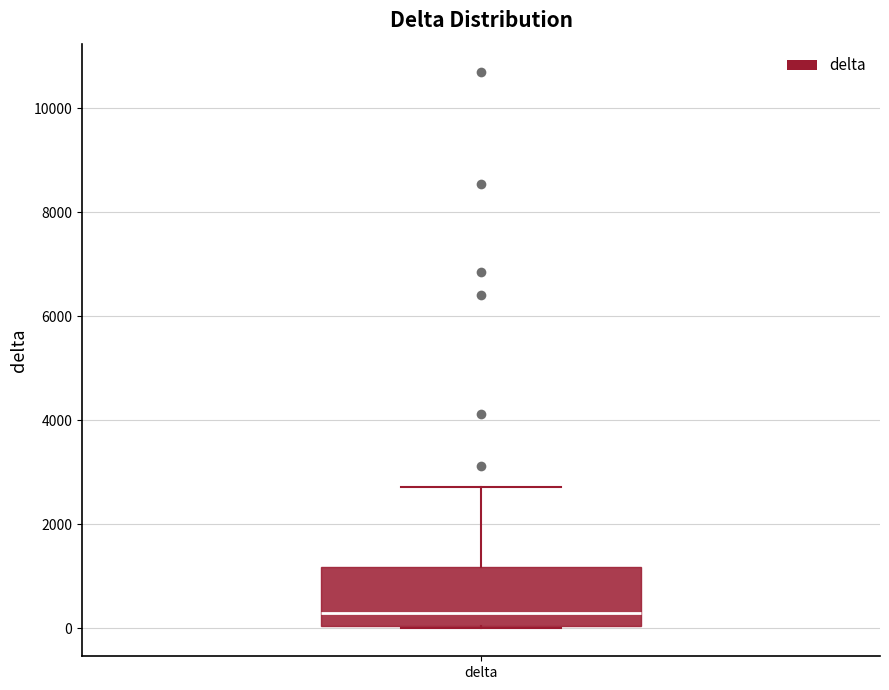

Read this box plot against the y-axis: the position of the median line, the range covered by the box, and the ends of both whiskers. The values are not printed on the chart, so give them approximately, as read against the axis.

median 200, box 0 to 1200, whiskers 0 to 2800